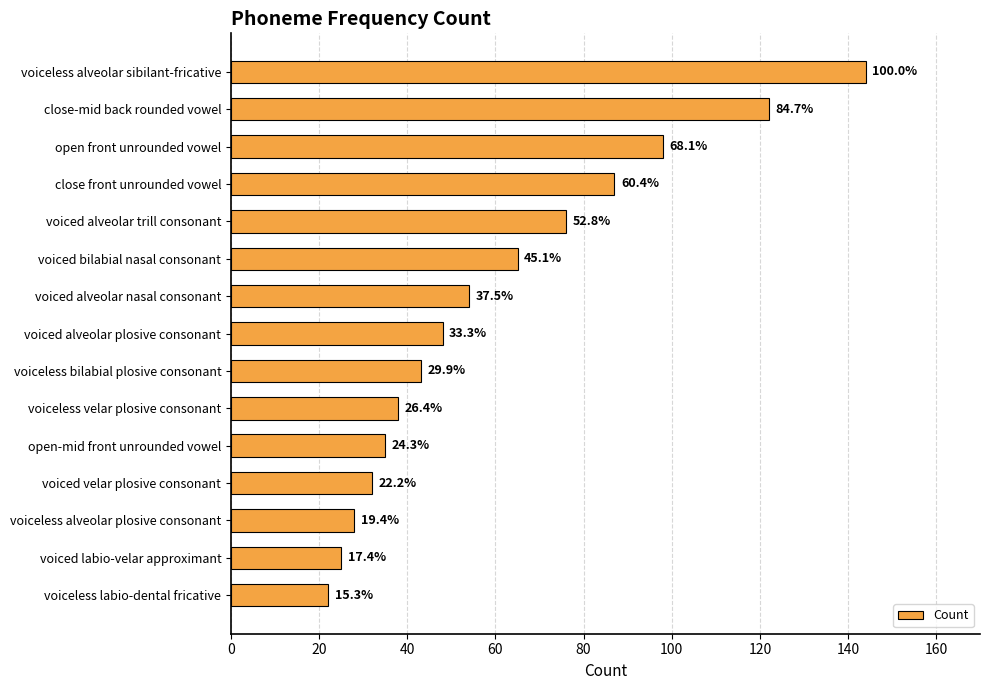

Are the bars horizontal?

Yes